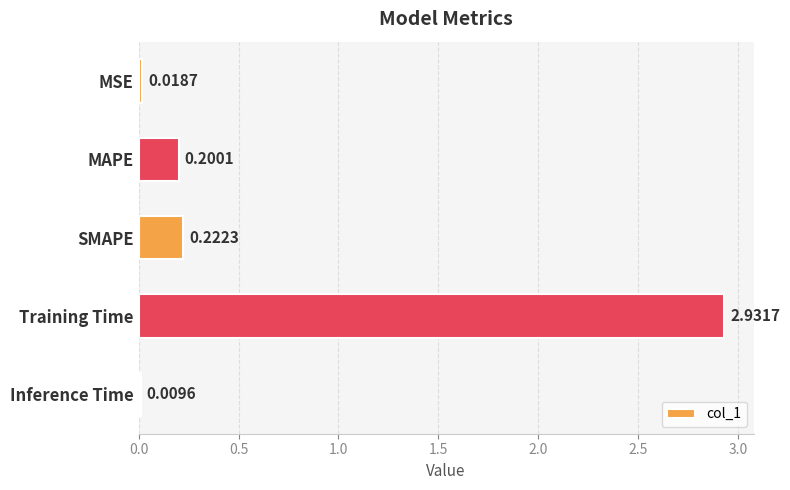

What is the label of the 5th bar from the bottom?

MSE